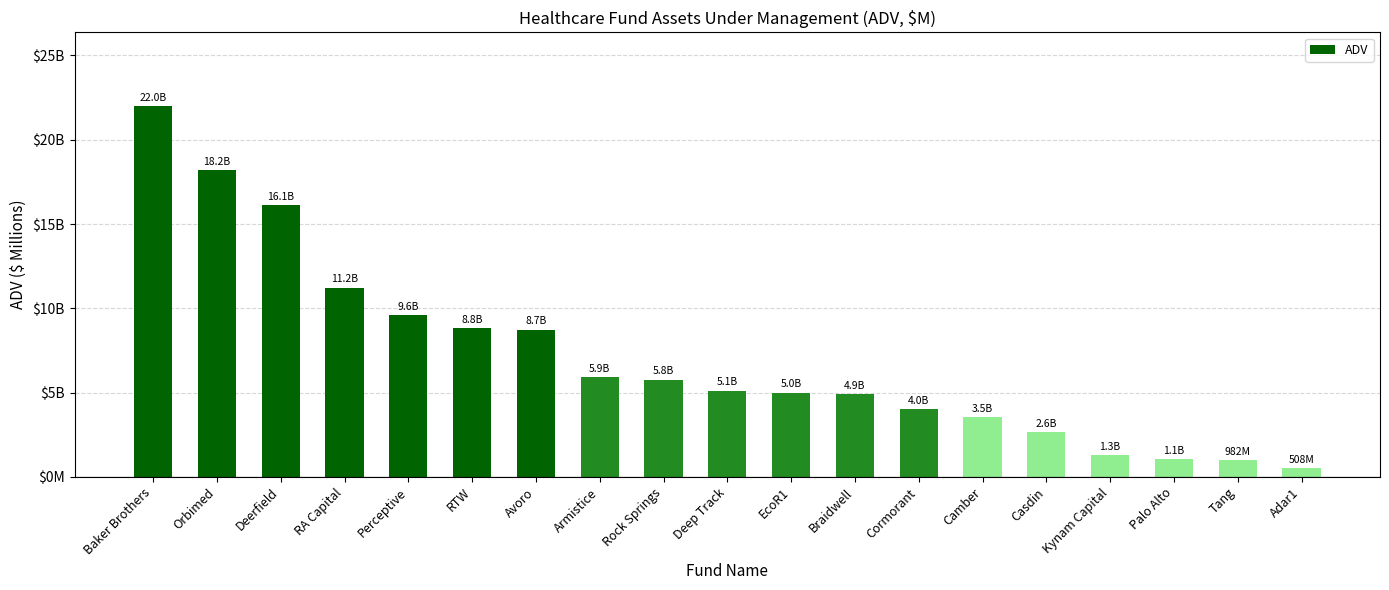

What is the sum of the values at Casdin and Orbimed?

20854.8